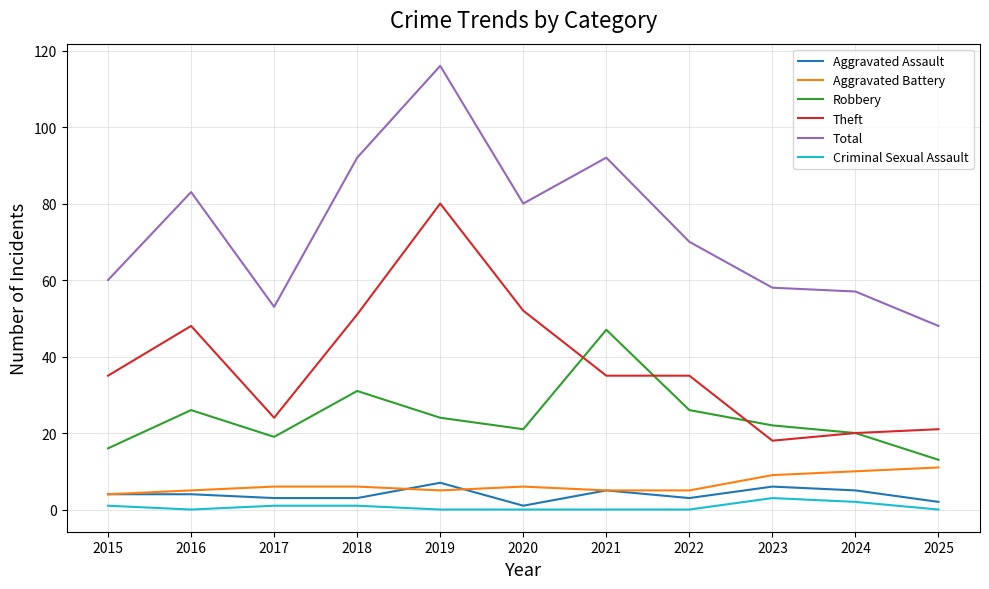

What is the maximum value for Aggravated Assault?

7